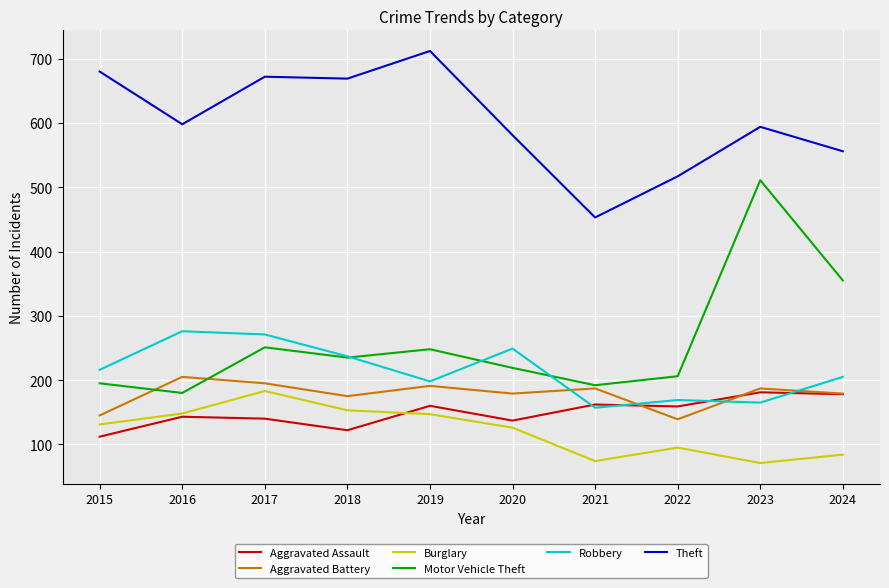

Read the Robbery value at 2019.

198